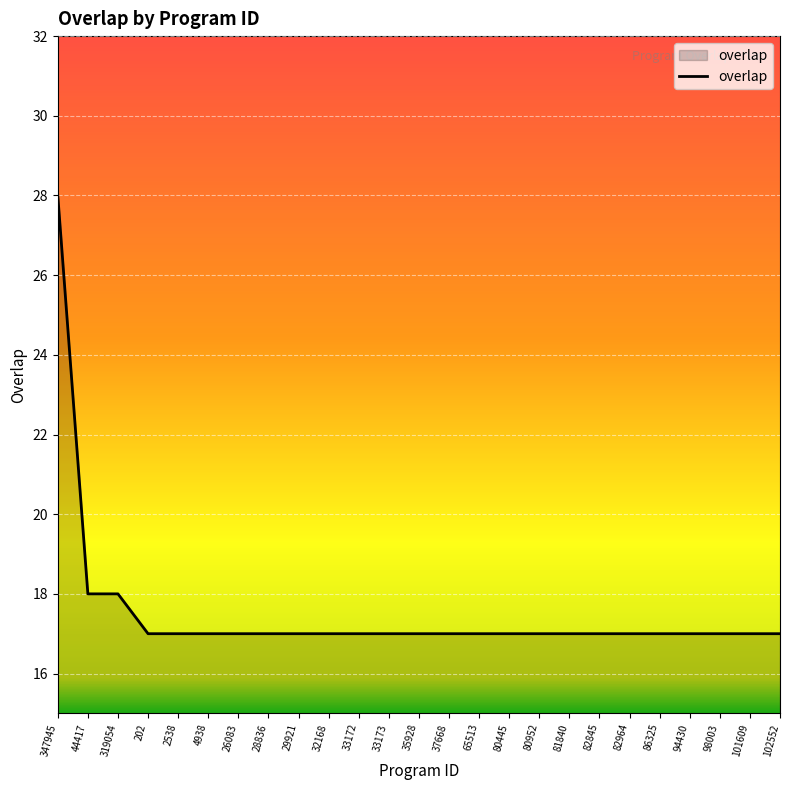

The value at 65513 is 17. True or false?

True